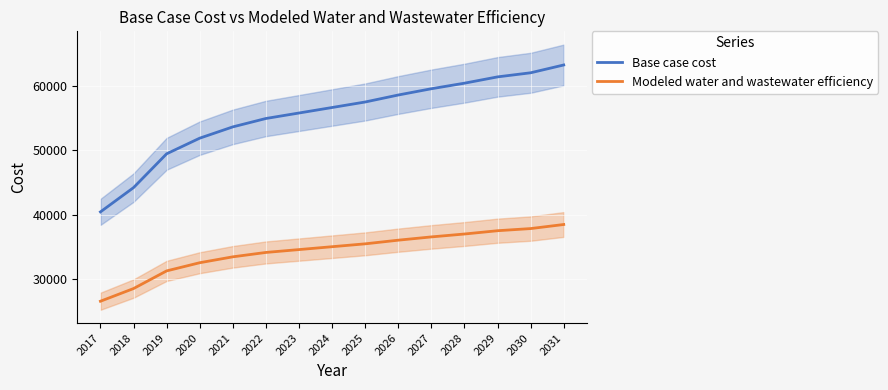

Which series has the largest total across all categories?

Base case cost